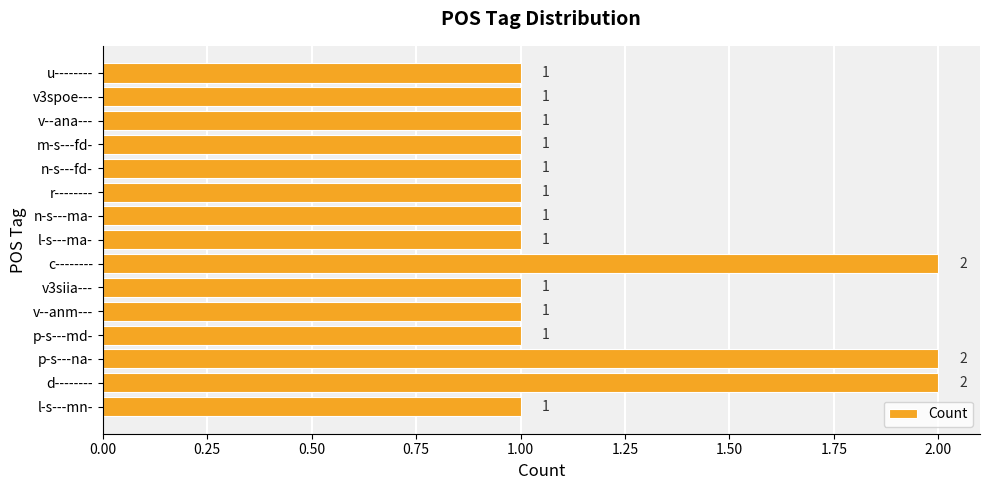

What is the difference between the maximum and minimum values?

1